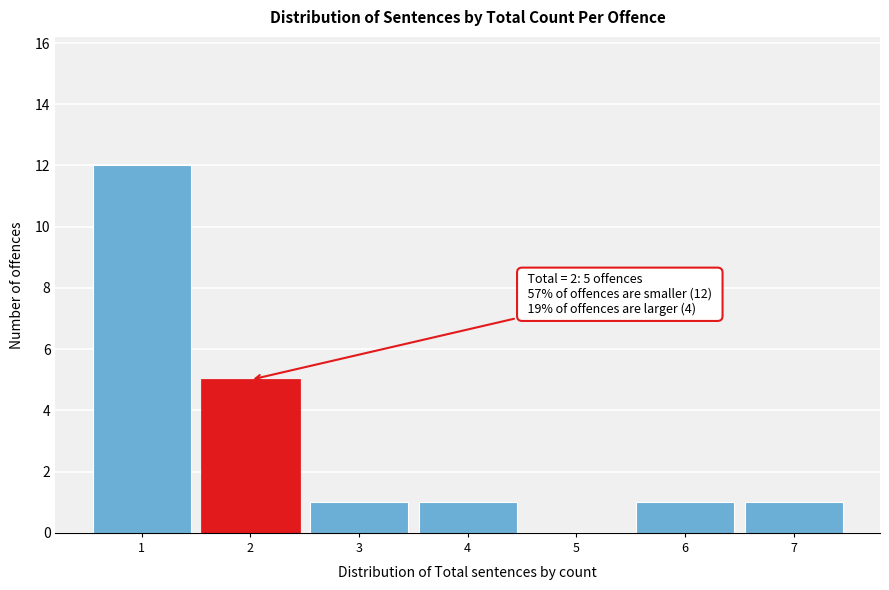

Reading left to right, transcribe all the data shown in this chart.

1=12	2=5	3=1	4=1	5=0	6=1	7=1